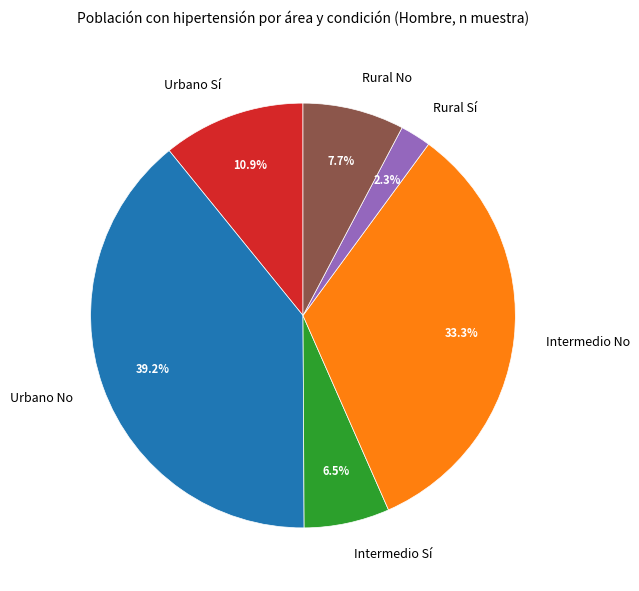

Rank the categories by value from highest to lowest.

Urbano No, Intermedio No, Urbano Sí, Rural No, Intermedio Sí, Rural Sí